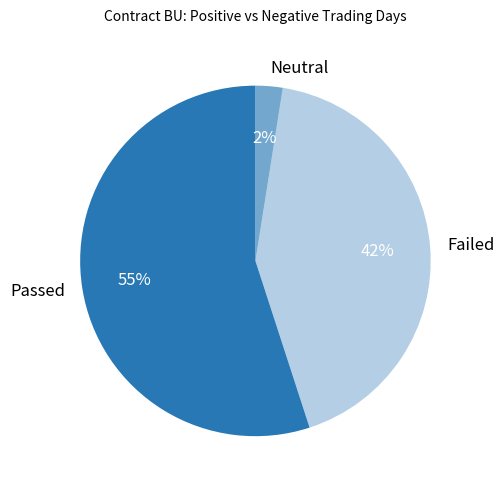

True or false: Passed accounts for 45% of the total.

False